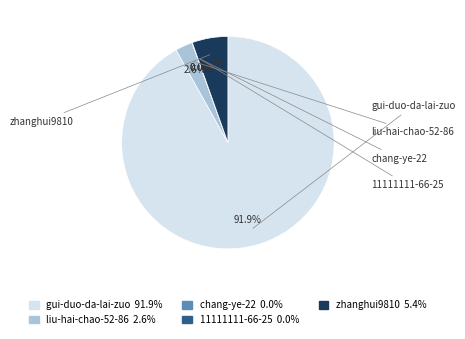

Which slice is the largest?

gui-duo-da-lai-zuo